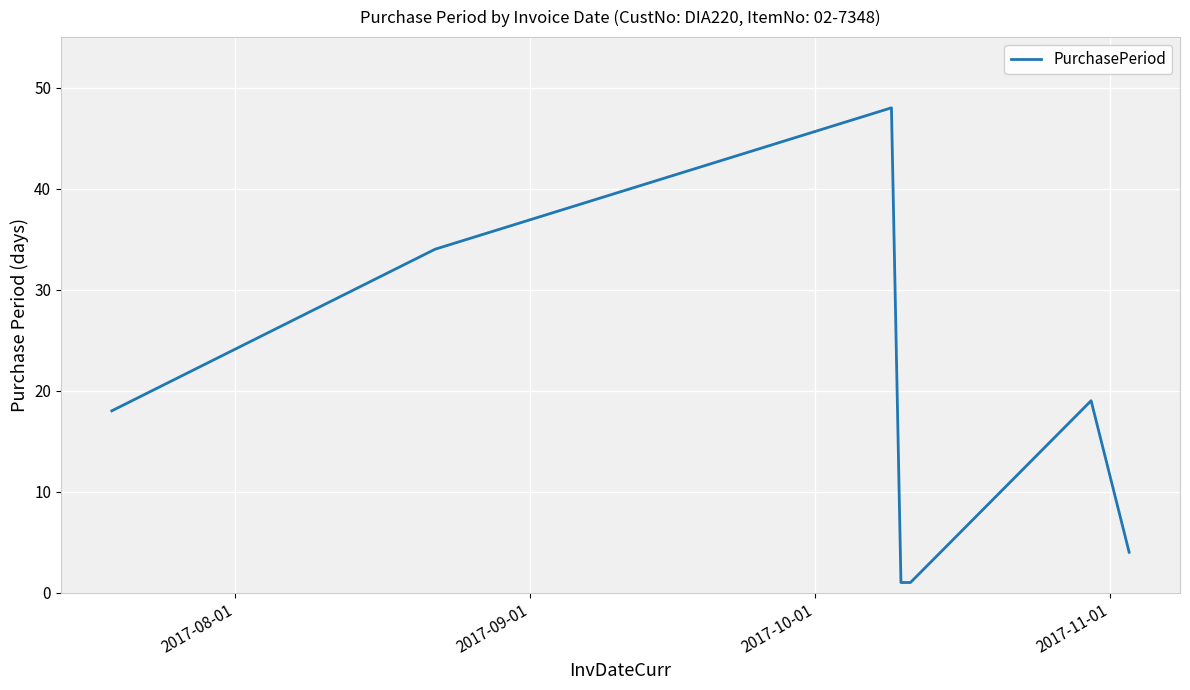

What is the greatest value displayed?

48